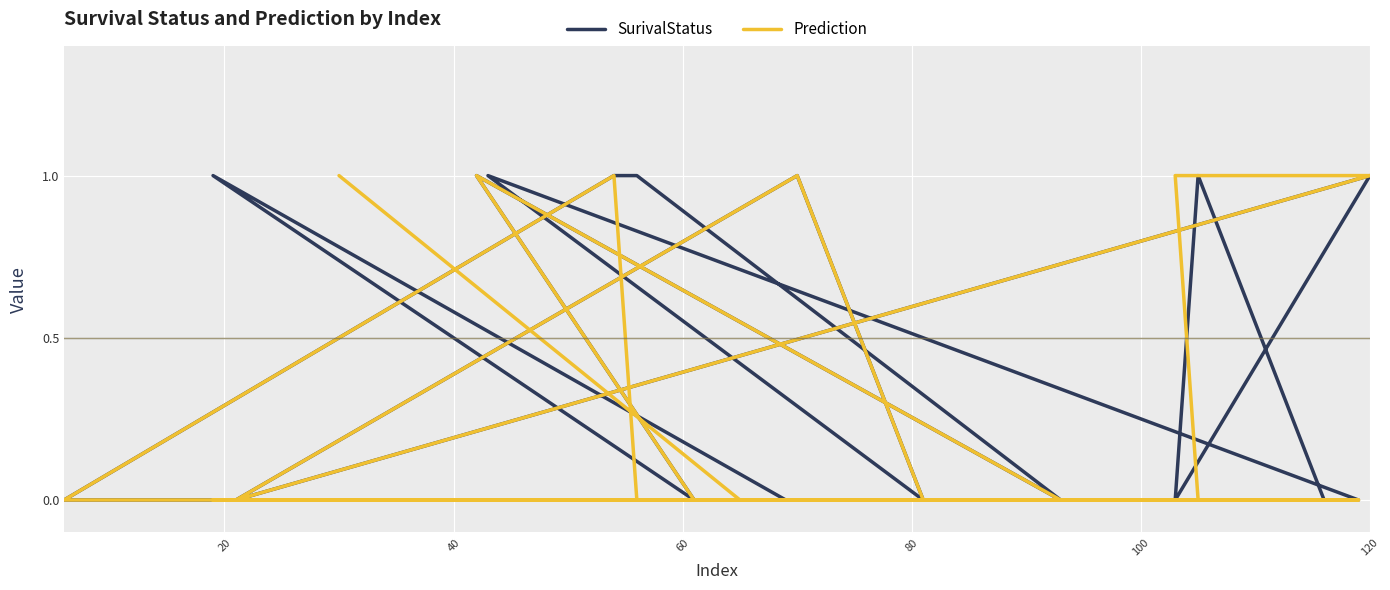

List the series in order of their overall mean, lowest first.

Prediction, SurivalStatus